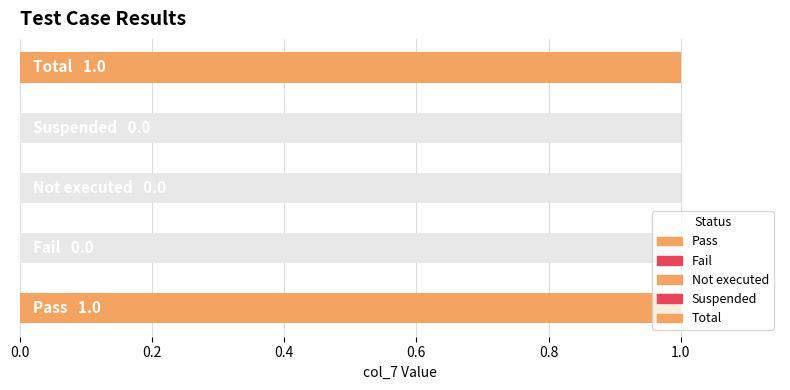

Does the chart contain any negative values?

No